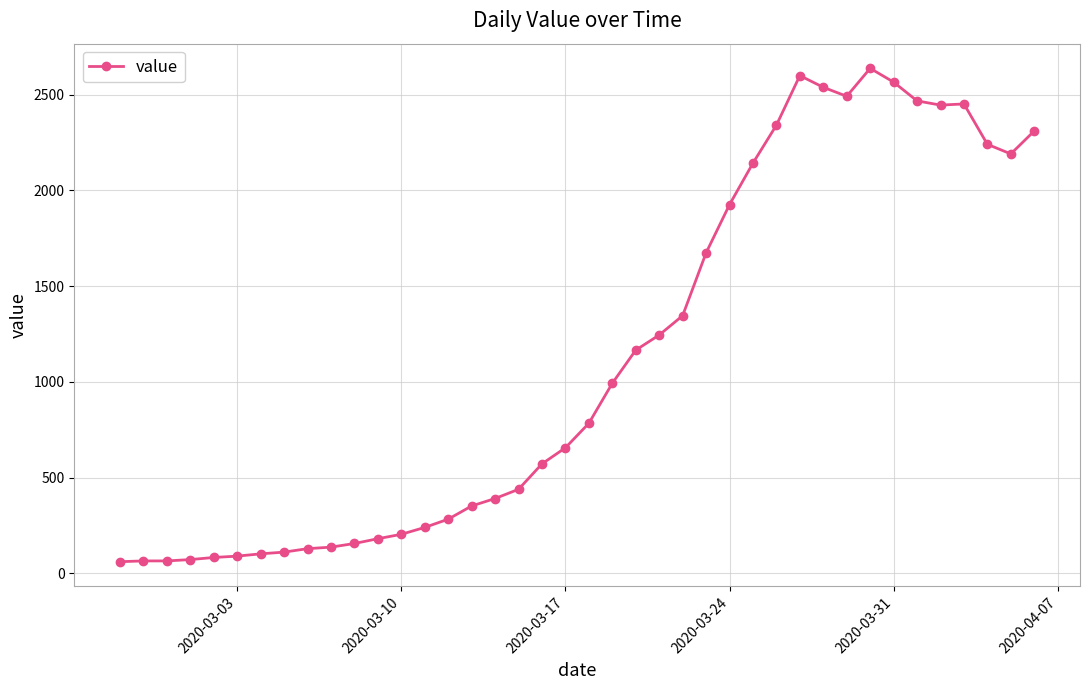

What is the greatest value displayed?

2638